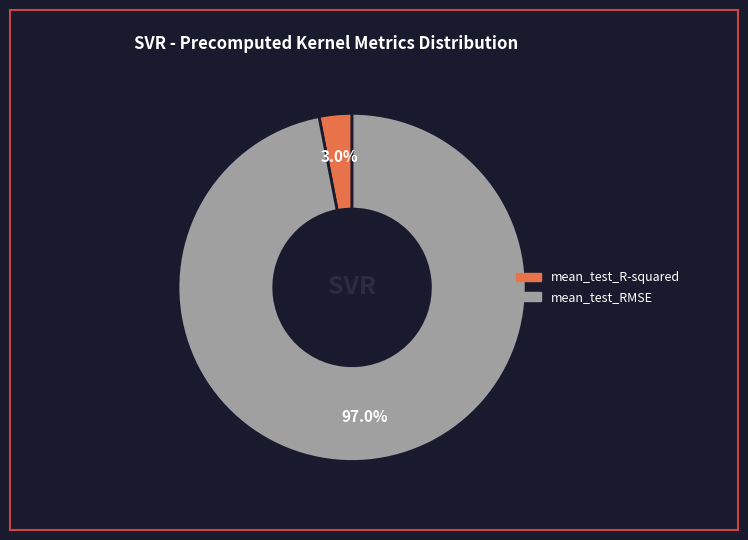

Which slice is the smallest?

mean_test_R-squared